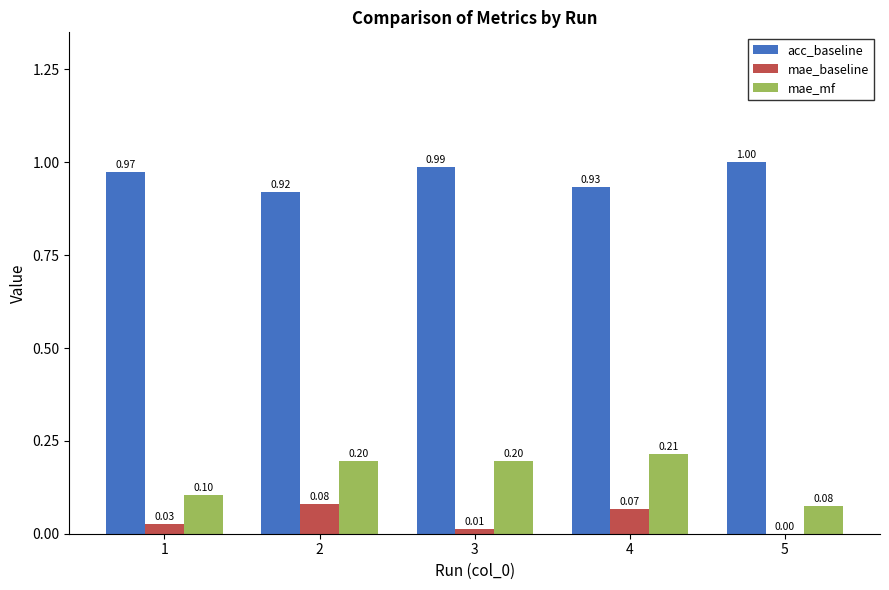

What value does the acc_baseline series have at 3?

1.0